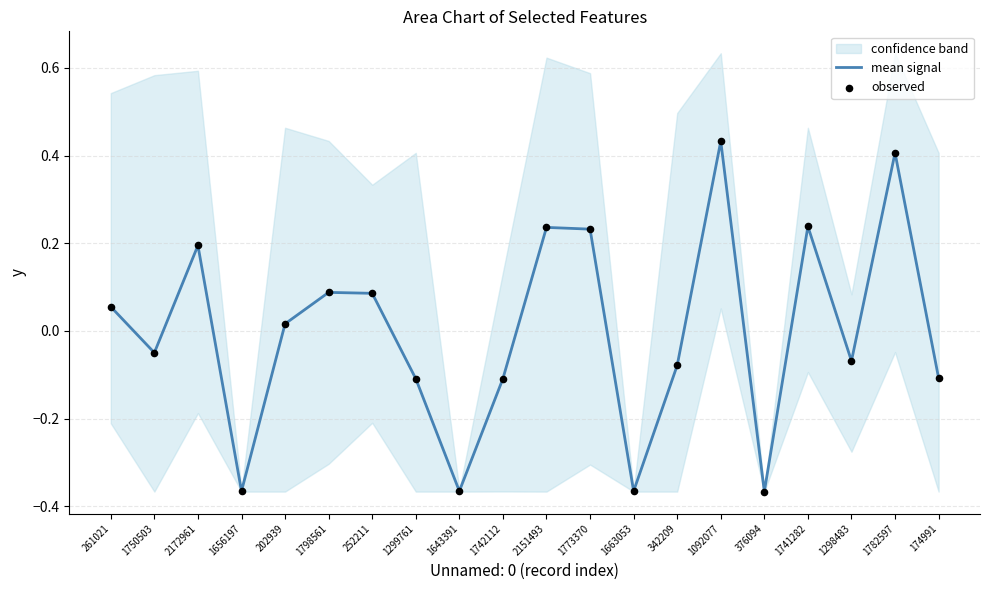

At which category is the sum across all series the highest?

1092077